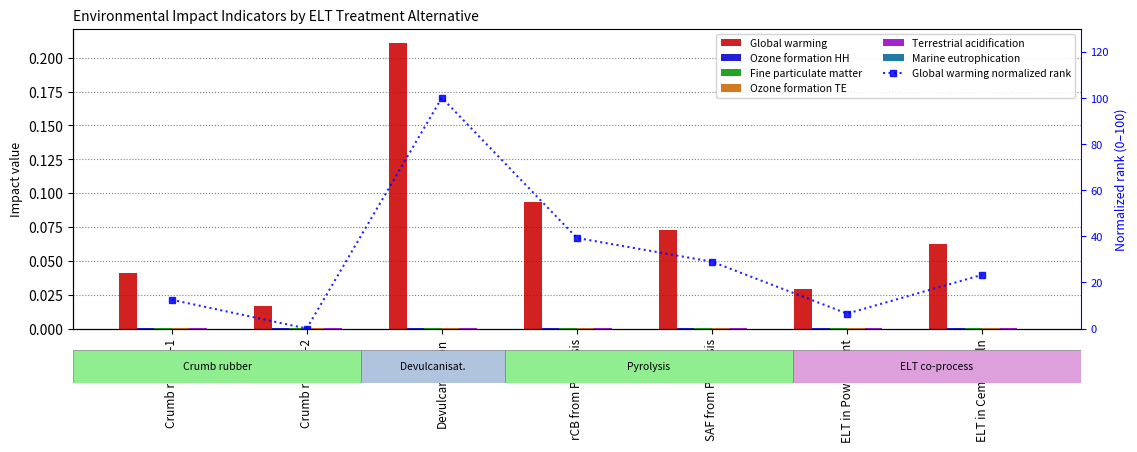

Which series has the largest range (max minus min)?

Global warming